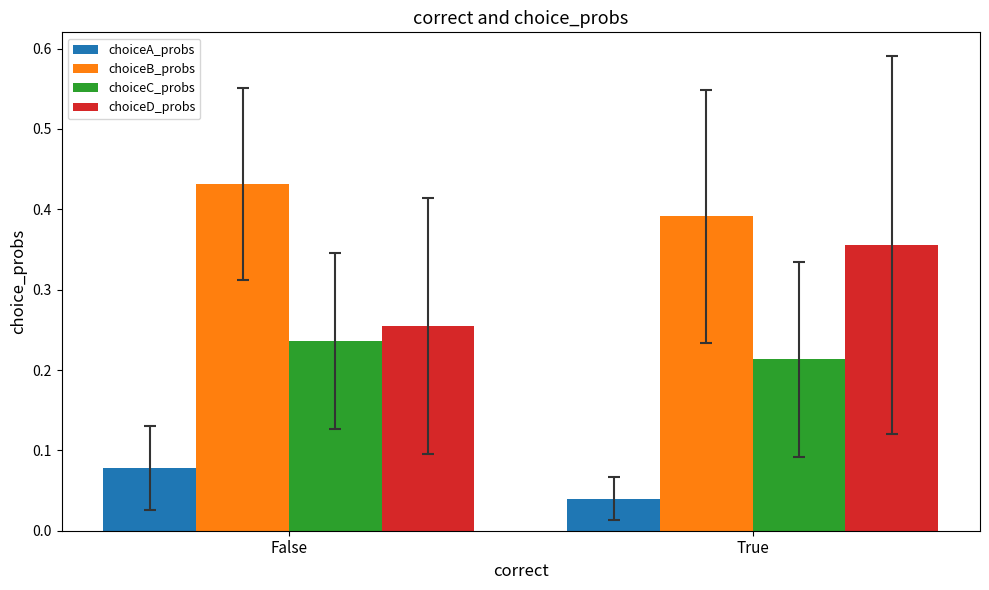

At which label does choiceA_probs reach its minimum?

True